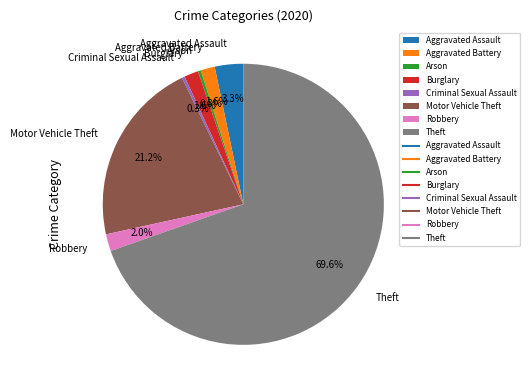

Count the number of slices in the pie.

8